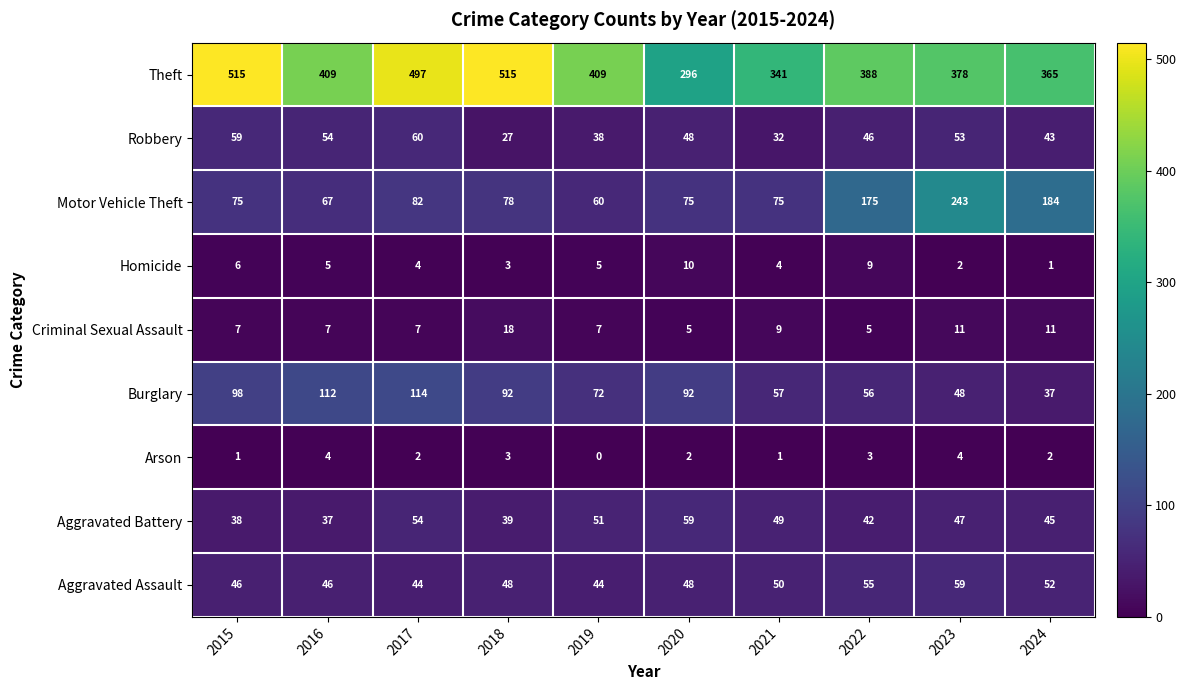

How many distinct data groups are displayed?

9